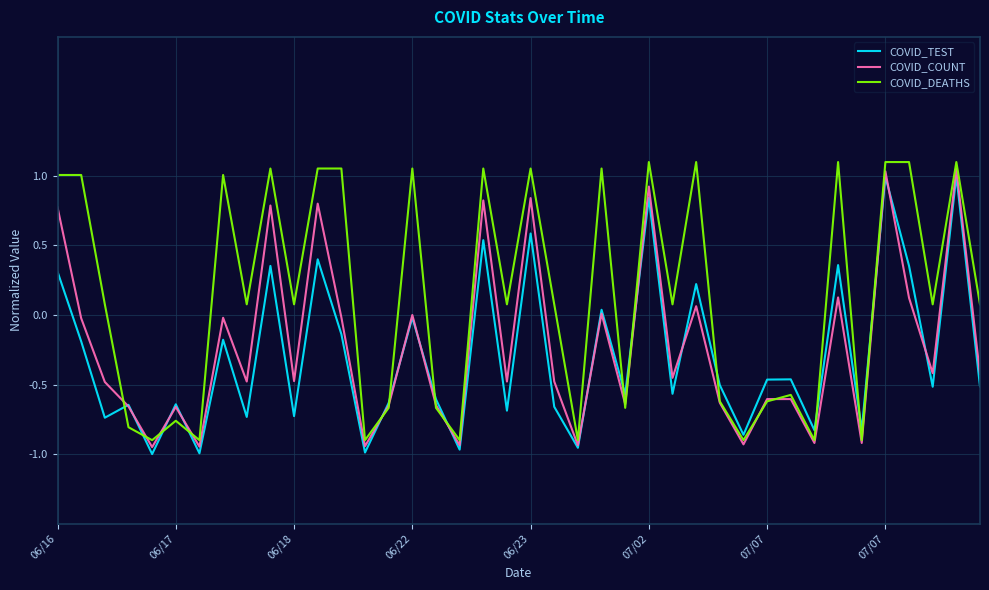

At how many categories does at least one series exceed 0?

24